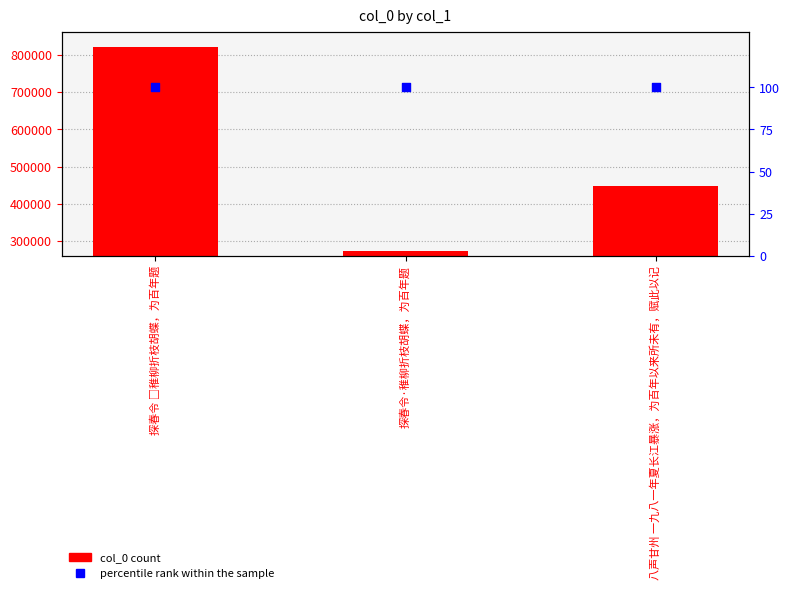

At which category is the sum across all series the highest?

探春令 □稚柳折枝胡蝶，为百年题